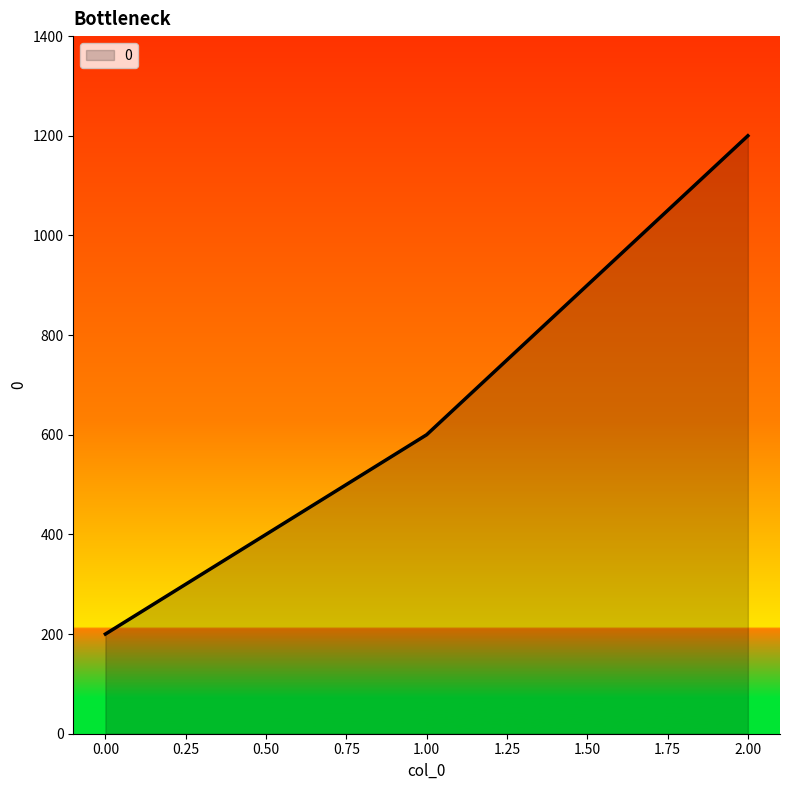

Does the chart have visible grid lines?

No